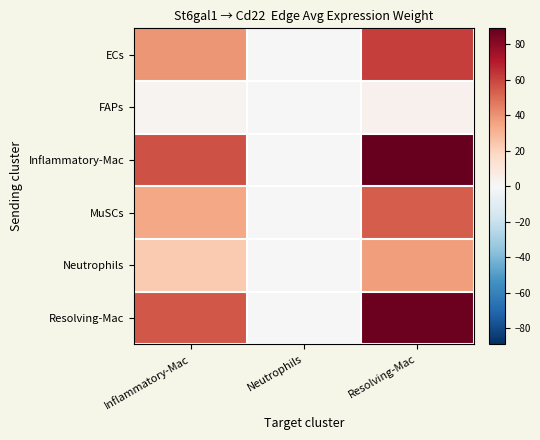

Reading left to right, extract all data points from this chart.

ECs: Inflammatory-Mac=39.0	Neutrophils=0.4	Resolving-Mac=61.4
FAPs: Inflammatory-Mac=2.5	Neutrophils=0.0	Resolving-Mac=3.9
Inflammatory-Mac: Inflammatory-Mac=56.6	Neutrophils=0.6	Resolving-Mac=89.0
MuSCs: Inflammatory-Mac=34.2	Neutrophils=0.3	Resolving-Mac=53.8
Neutrophils: Inflammatory-Mac=23.6	Neutrophils=0.2	Resolving-Mac=37.1
Resolving-Mac: Inflammatory-Mac=55.6	Neutrophils=0.6	Resolving-Mac=87.4